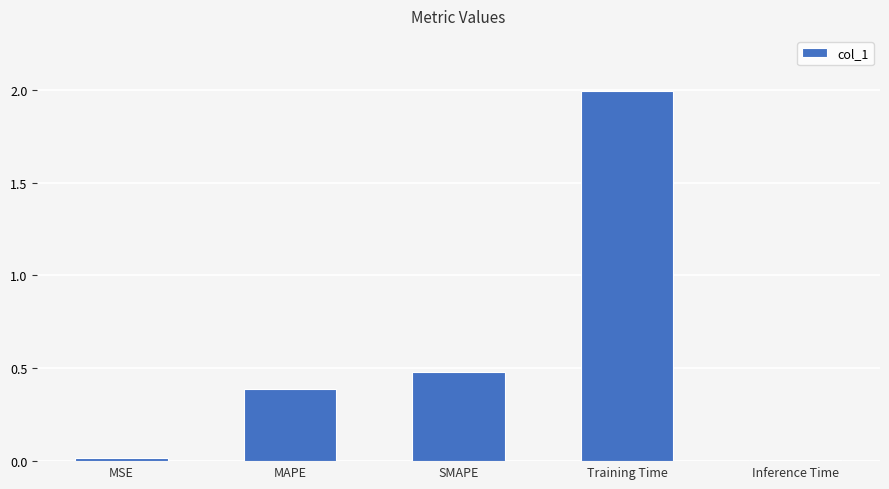

What is the change in value from MSE to SMAPE?

+0.5